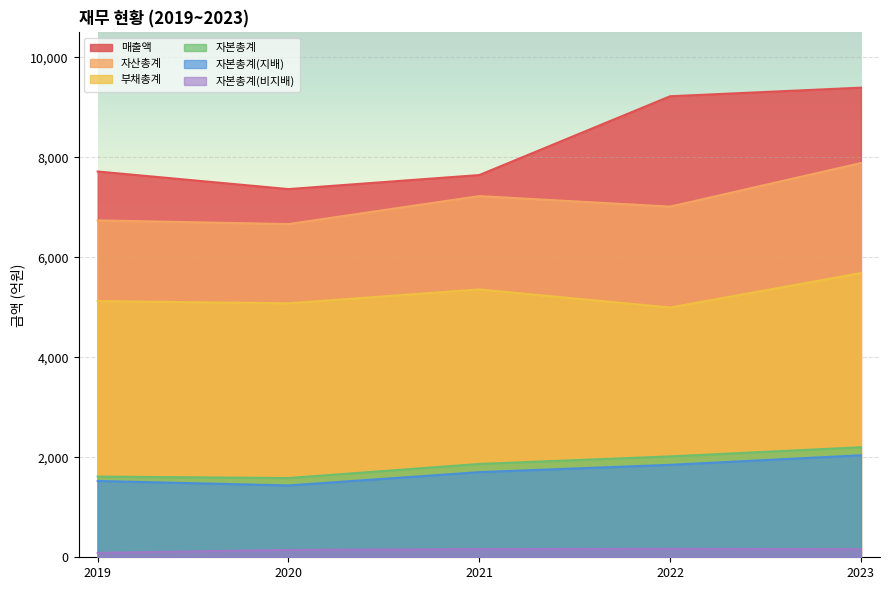

Is the value of 자본총계(비지배) at 2020 greater than the value of 자본총계 at 2020?

No